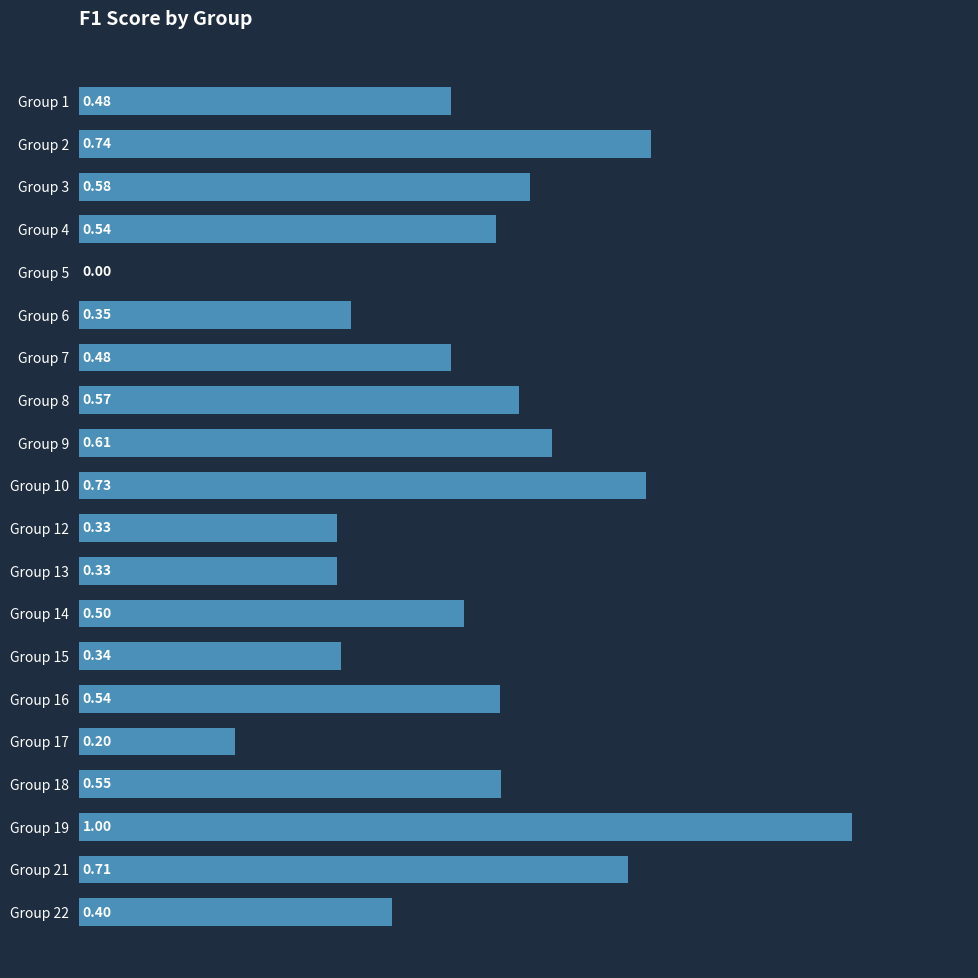

How many values are between 0 and 1?

20